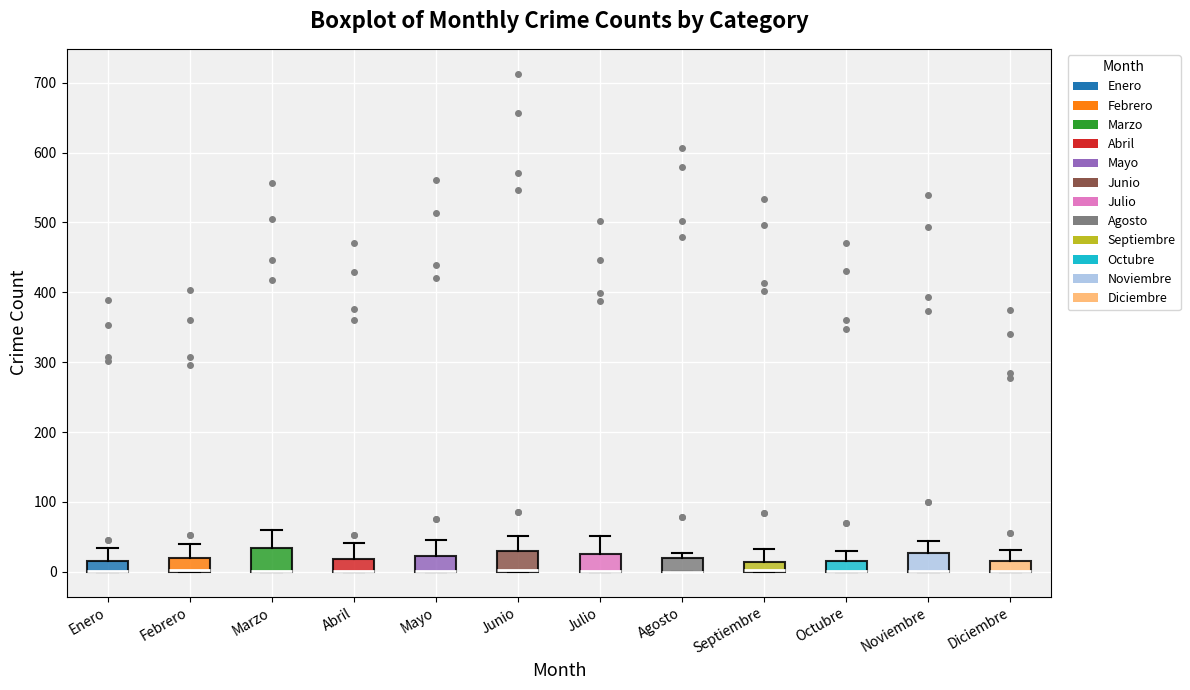

Where is the upper edge of the box for Junio on the y-axis? The values are not printed on the chart, so give them approximately, as read against the axis.

30